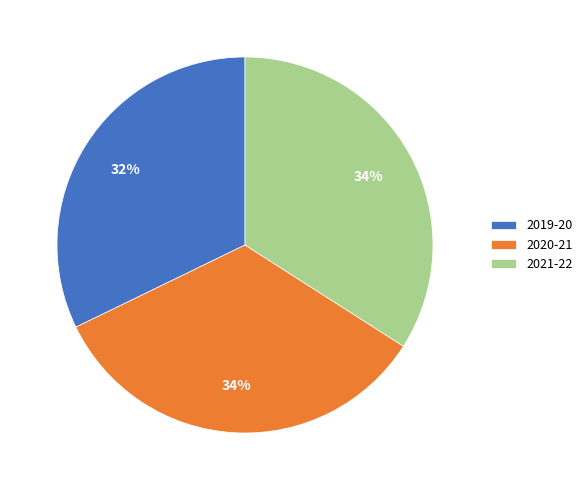

Is there any slice that represents more than half of the pie?

No